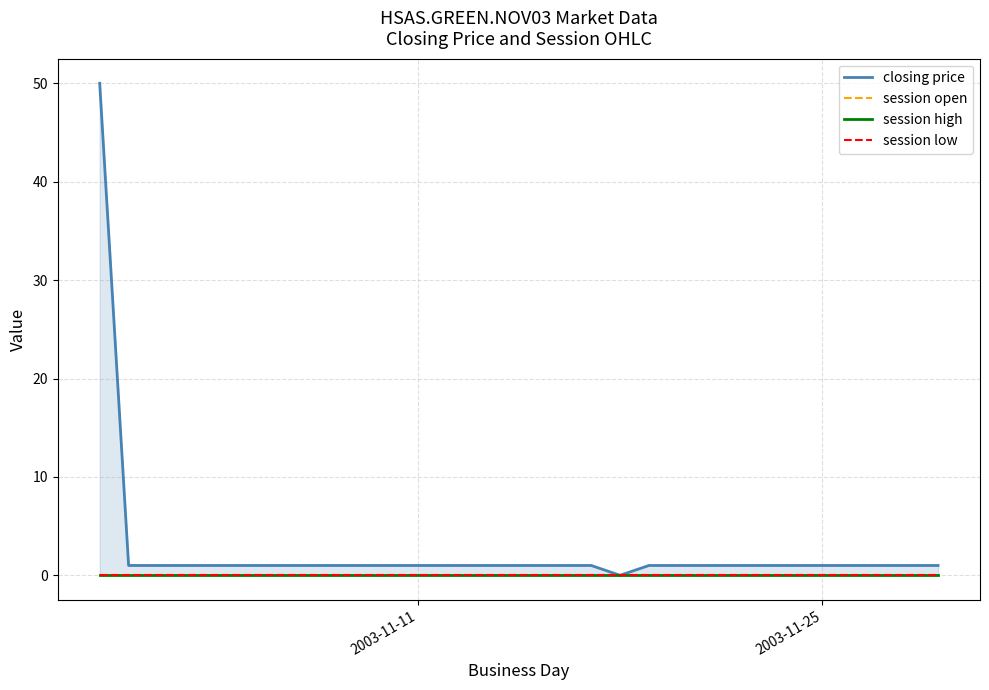

What are all the series names shown in the legend?

closing price, session open, session high, session low